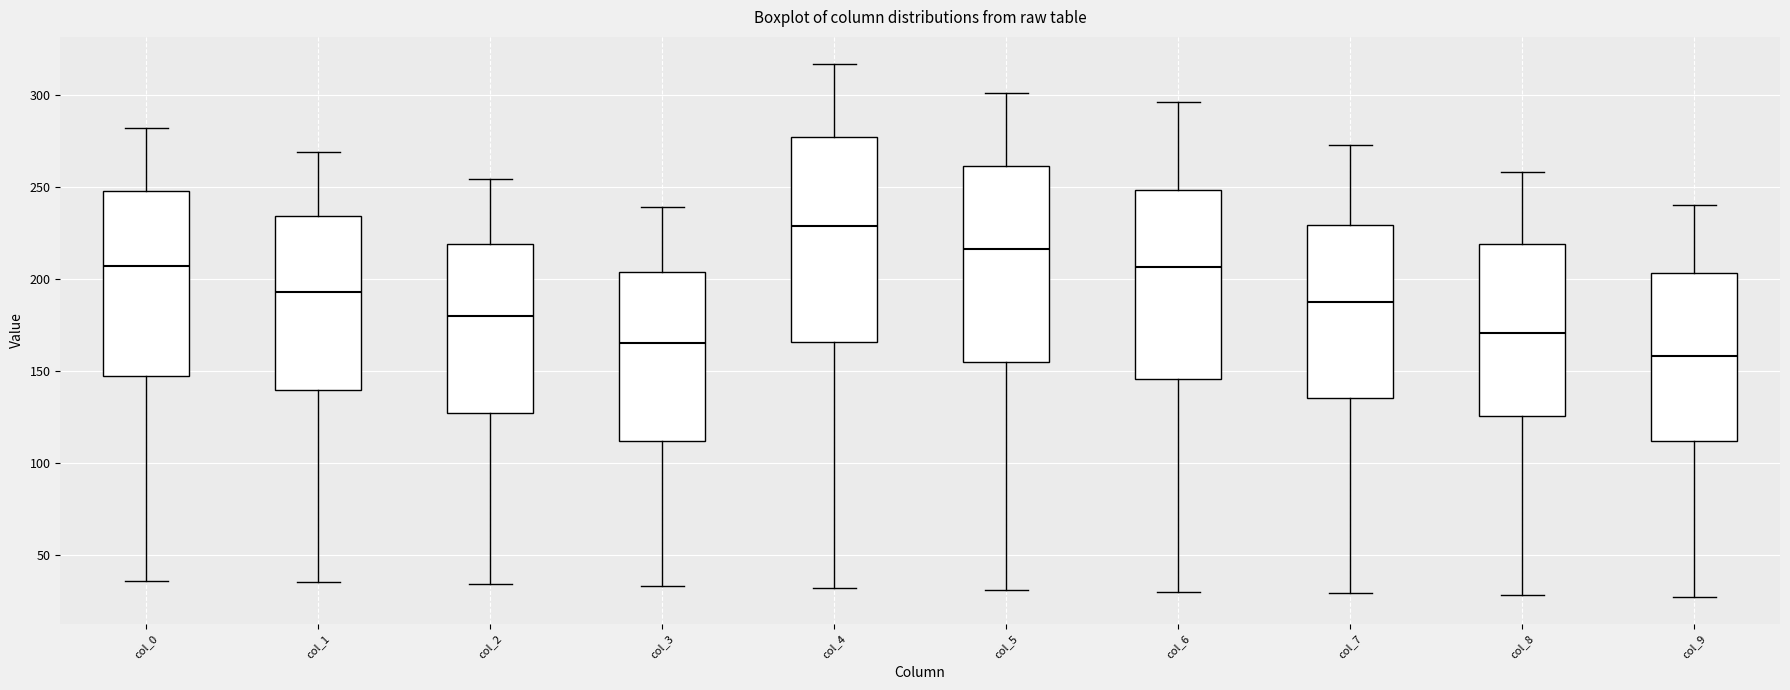

Which box is the tallest, from its lower edge to its upper edge?

col_4